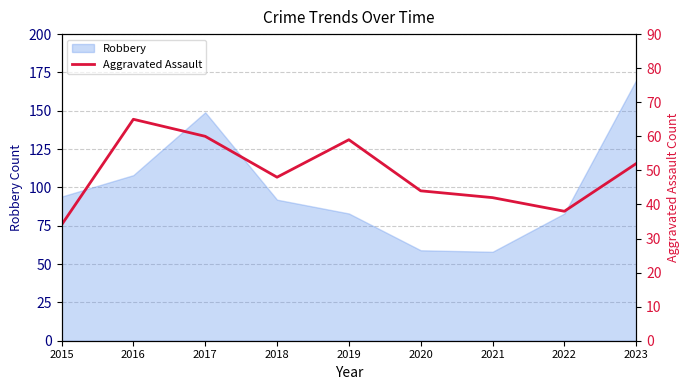

Where is Robbery nearest to the value 114?

2016